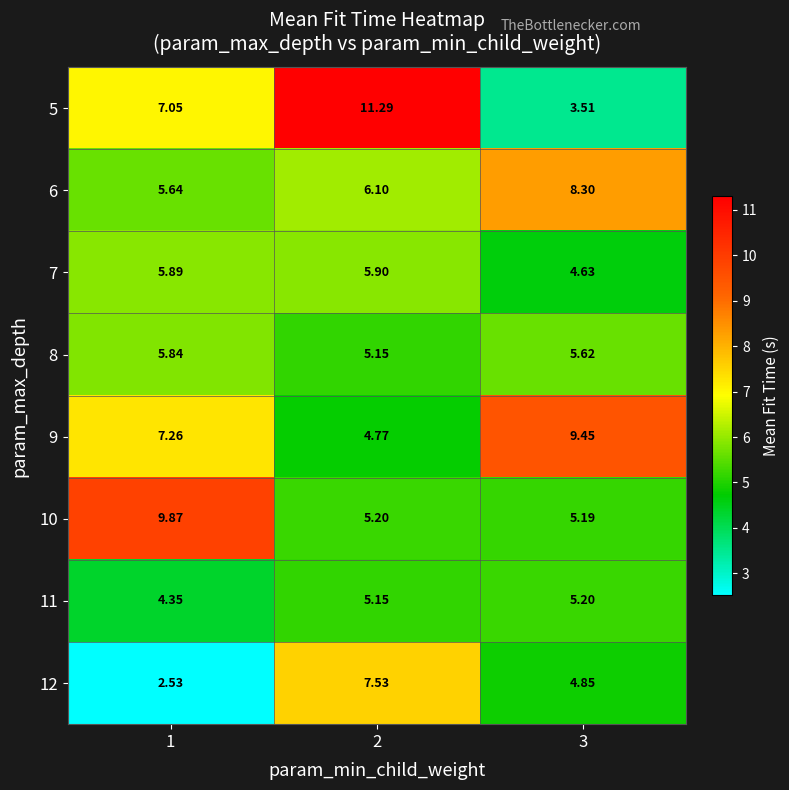

Is the value of 6 at 2 greater than the value of 11 at 2?

Yes